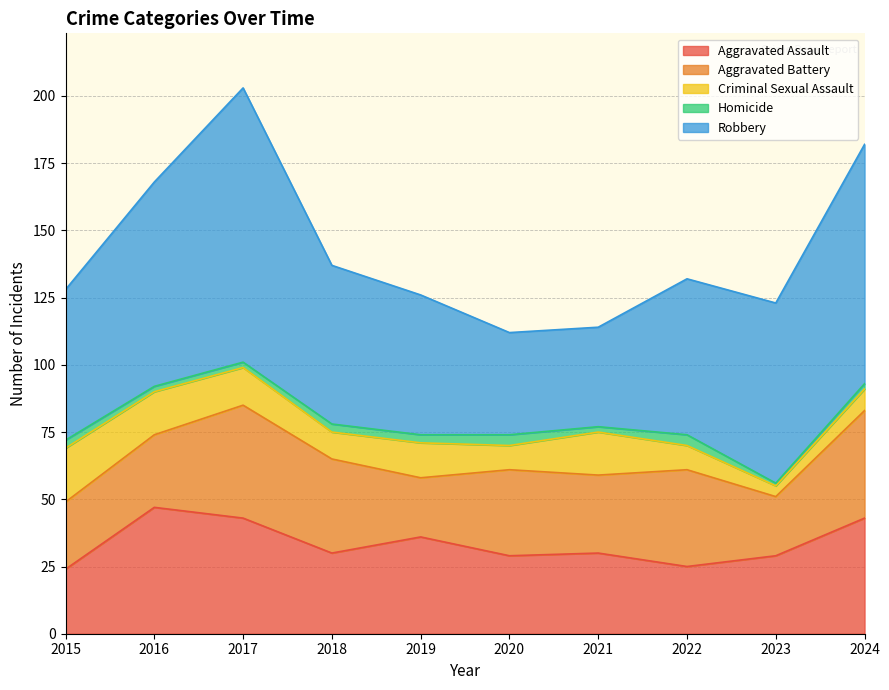

What is the difference between the maximum and second lowest values in the Robbery series?

64